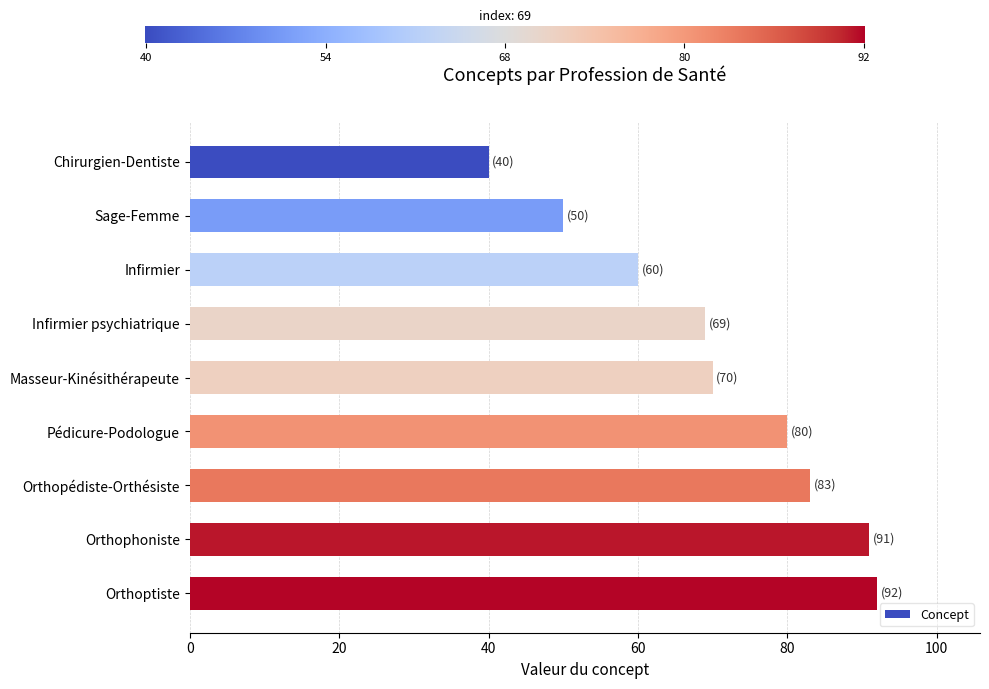

Read the value at Orthoptiste, to the nearest 10.

90